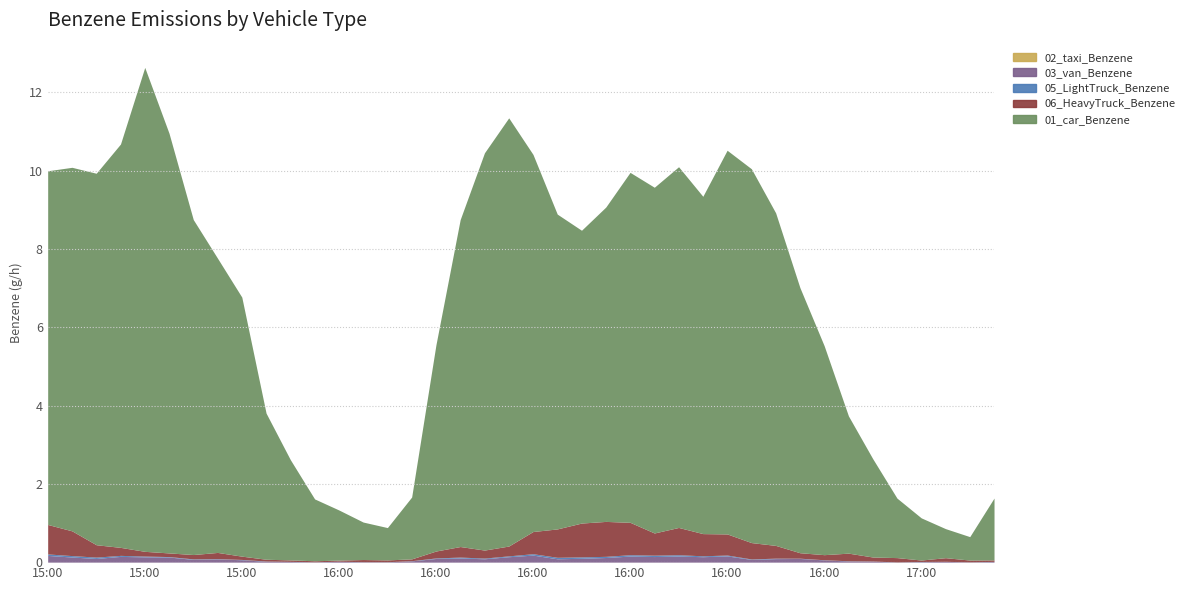

Reading left to right, transcribe all the data shown in this chart.

02_taxi_Benzene: 0.0	0.0	0.0	0.0	0.0	0.0	0.0	0.0	0.0	0.0	0.0	0.0	0.0	0.0	0.0	0.0	0.0	0.0	0.0	0.0	0.0	0.0	0.0	0.0	0.0	0.0	0.0	0.0	0.0	0.0	0.0	0.0	0.0	0.0	0.0	0.0	0.0	0.0	0.0	0.0
03_van_Benzene: 0.2	0.1	0.1	0.1	0.1	0.1	0.1	0.1	0.1	0.0	0.0	0.0	0.0	0.0	0.0	0.0	0.1	0.1	0.1	0.1	0.2	0.1	0.1	0.1	0.2	0.1	0.2	0.1	0.2	0.1	0.1	0.1	0.1	0.0	0.0	0.0	0.0	0.0	0.0	0.0
05_LightTruck_Benzene: 0.0	0.0	0.0	0.0	0.0	0.0	0.0	0.0	0.0	0.0	0.0	0.0	0.0	0.0	0.0	0.0	0.0	0.0	0.0	0.0	0.0	0.0	0.0	0.0	0.0	0.0	0.0	0.0	0.0	0.0	0.0	0.0	0.0	0.0	0.0	0.0	0.0	0.0	0.0	0.0
06_HeavyTruck_Benzene: 0.8	0.6	0.3	0.2	0.1	0.1	0.1	0.2	0.1	0.0	0.0	0.0	0.0	0.1	0.0	0.0	0.2	0.3	0.2	0.3	0.6	0.7	0.9	0.9	0.8	0.6	0.7	0.6	0.5	0.4	0.3	0.1	0.1	0.2	0.1	0.1	0.0	0.1	0.0	0.0
01_car_Benzene: 9.0	9.3	9.5	10.3	12.4	10.7	8.6	7.5	6.6	3.7	2.6	1.6	1.3	1.0	0.8	1.6	5.3	8.4	10.1	10.9	9.6	8.0	7.5	8.0	8.9	8.8	9.2	8.6	9.8	9.6	8.5	6.8	5.3	3.5	2.5	1.5	1.1	0.7	0.6	1.6
Total_Benzene (g/h): 10.0	10.1	9.9	10.7	12.6	11.0	8.8	7.8	6.8	3.8	2.6	1.6	1.3	1.0	0.9	1.7	5.6	8.8	10.5	11.4	10.4	8.9	8.5	9.1	10.0	9.6	10.1	9.3	10.5	10.1	8.9	7.0	5.5	3.7	2.6	1.6	1.1	0.9	0.7	1.6